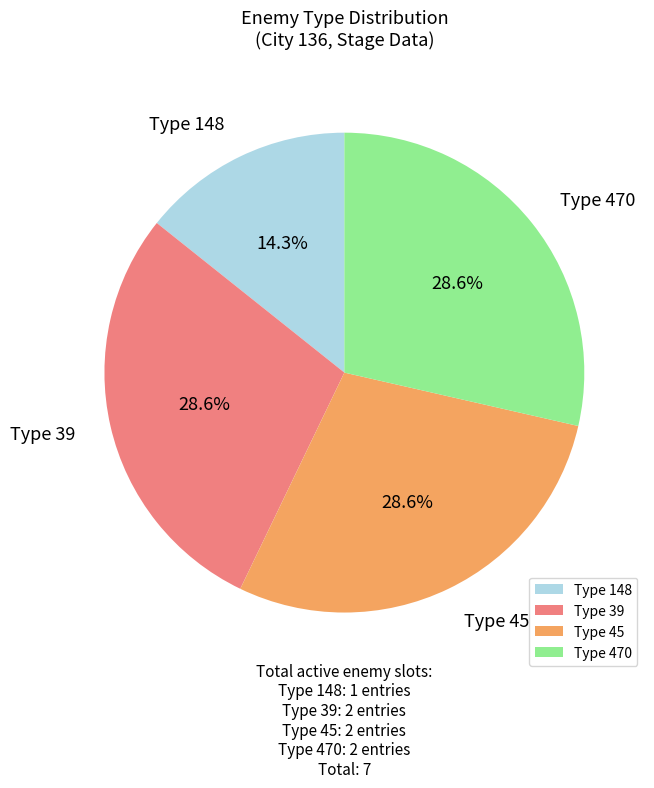

Is there any slice that represents more than half of the pie?

No